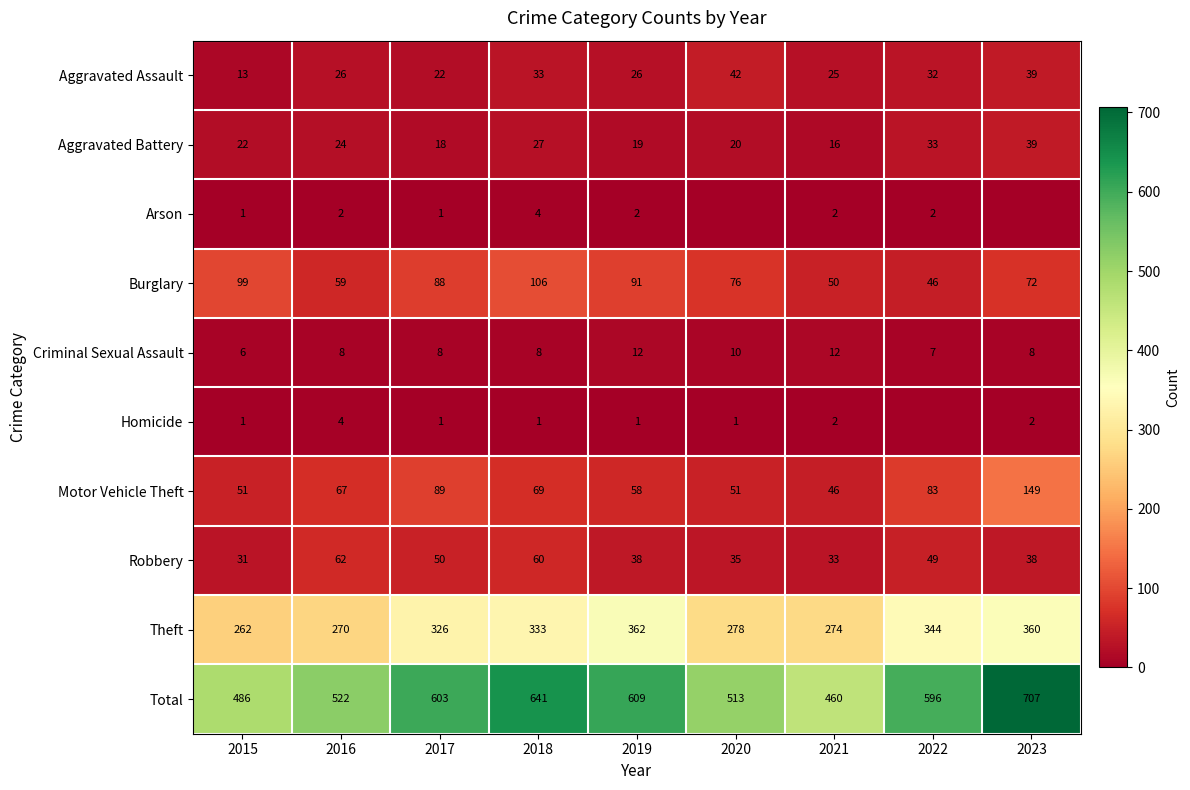

What is the approximate value of Burglary at 2023, to the nearest 10?

70